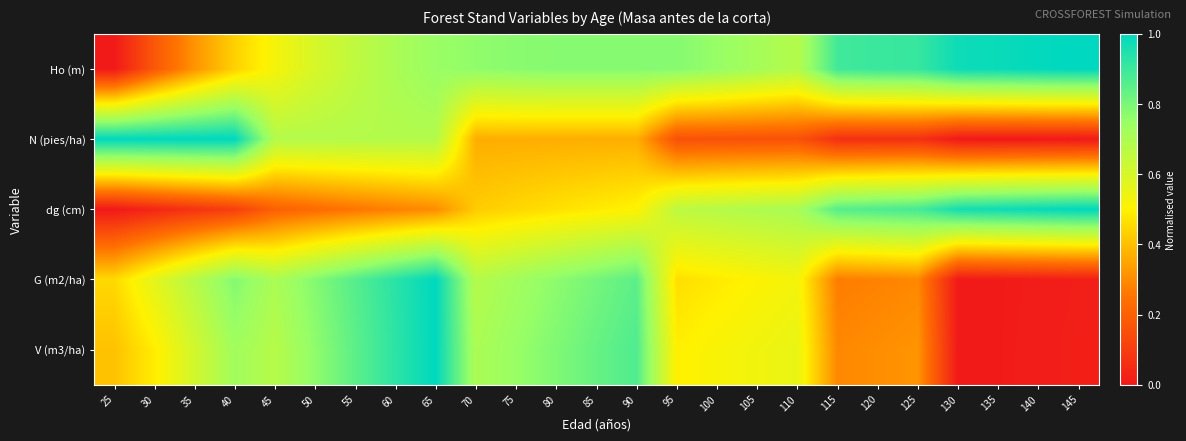

Reading right to left, what are all the values shown in this chart?

Ho (m): 145=1.0	140=1.0	135=1.0	130=1.0	125=0.9	120=0.9	115=0.9	110=0.7	105=0.7	100=0.8	95=0.8	90=0.8	85=0.8	80=0.8	75=0.8	70=0.8	65=0.7	60=0.7	55=0.7	50=0.6	45=0.5	40=0.4	35=0.3	30=0.2	25=0.0
N (pies/ha): 145=0.0	140=0.0	135=0.0	130=0.0	125=0.1	120=0.1	115=0.1	110=0.2	105=0.2	100=0.2	95=0.2	90=0.4	85=0.4	80=0.4	75=0.4	70=0.4	65=0.7	60=0.7	55=0.7	50=0.7	45=0.7	40=1.0	35=1.0	30=1.0	25=1.0
dg (cm): 145=1.0	140=1.0	135=1.0	130=1.0	125=0.9	120=0.9	115=0.9	110=0.7	105=0.7	100=0.7	95=0.7	90=0.5	85=0.5	80=0.5	75=0.4	70=0.4	65=0.3	60=0.3	55=0.3	50=0.2	45=0.2	40=0.1	35=0.1	30=0.0	25=0.0
G (m2/ha): 145=0.0	140=0.0	135=0.0	130=0.0	125=0.3	120=0.3	115=0.3	110=0.5	105=0.5	100=0.5	95=0.5	90=0.8	85=0.8	80=0.8	75=0.7	70=0.7	65=1.0	60=0.9	55=0.9	50=0.8	45=0.7	40=0.8	35=0.7	30=0.6	25=0.5
V (m3/ha): 145=0.0	140=0.0	135=0.0	130=0.0	125=0.3	120=0.3	115=0.3	110=0.6	105=0.5	100=0.5	95=0.5	90=0.9	85=0.8	80=0.8	75=0.7	70=0.7	65=1.0	60=0.9	55=0.8	50=0.8	45=0.7	40=0.7	35=0.6	30=0.5	25=0.4